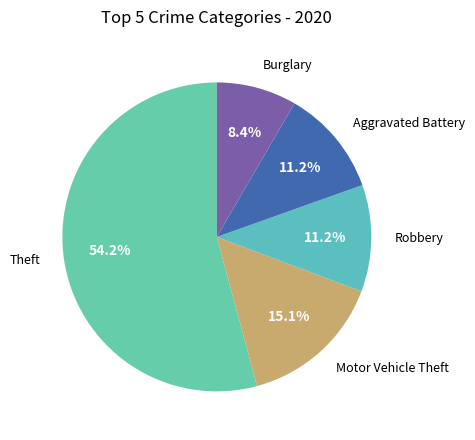

Count the number of slices in the pie.

5